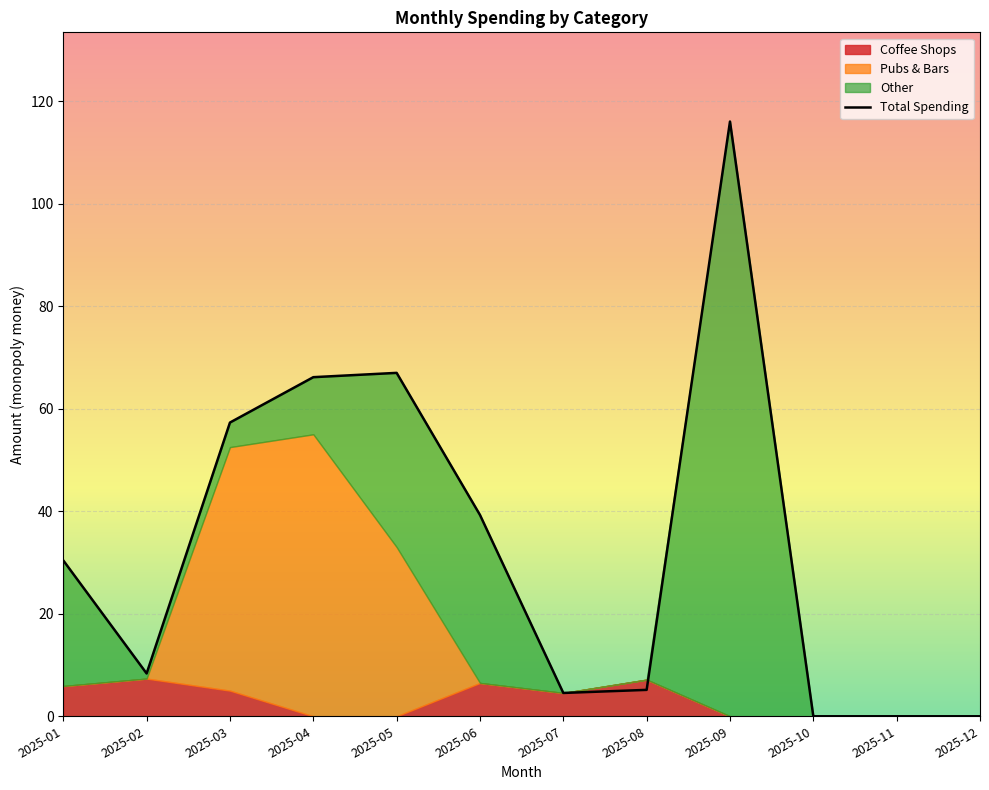

Which has a higher value, 2025-02 or 2025-06?

2025-06